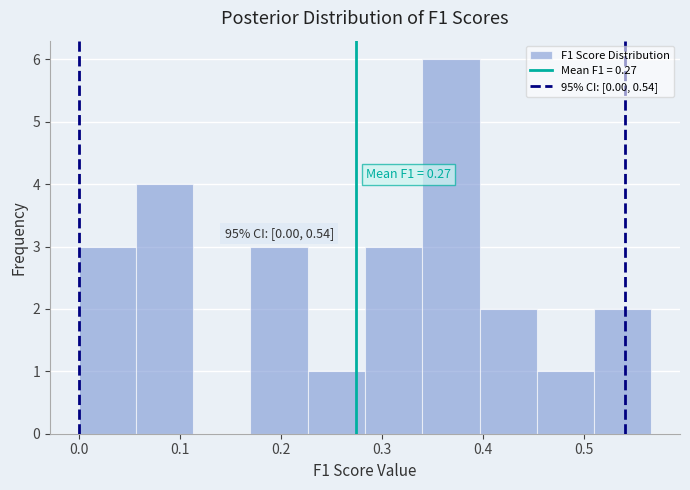

Over which range of the x-axis is the bar tallest?

0.34 to 0.40